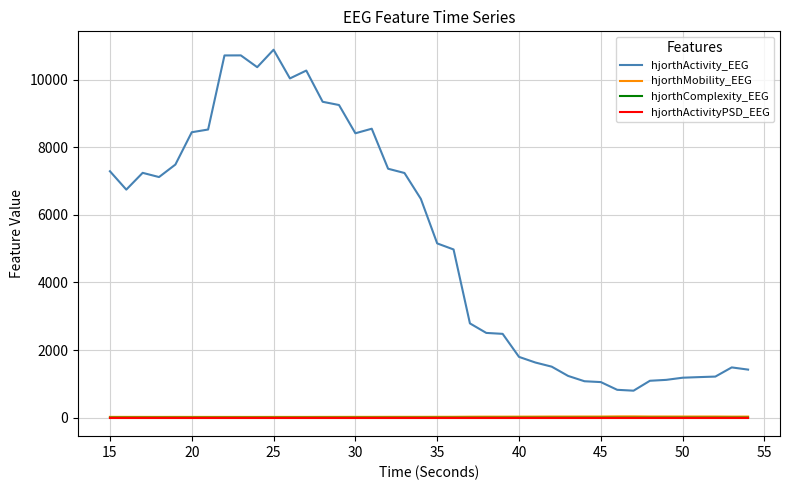

True or false: hjorthComplexity_EEG and hjorthActivity_EEG cross at least once.

False